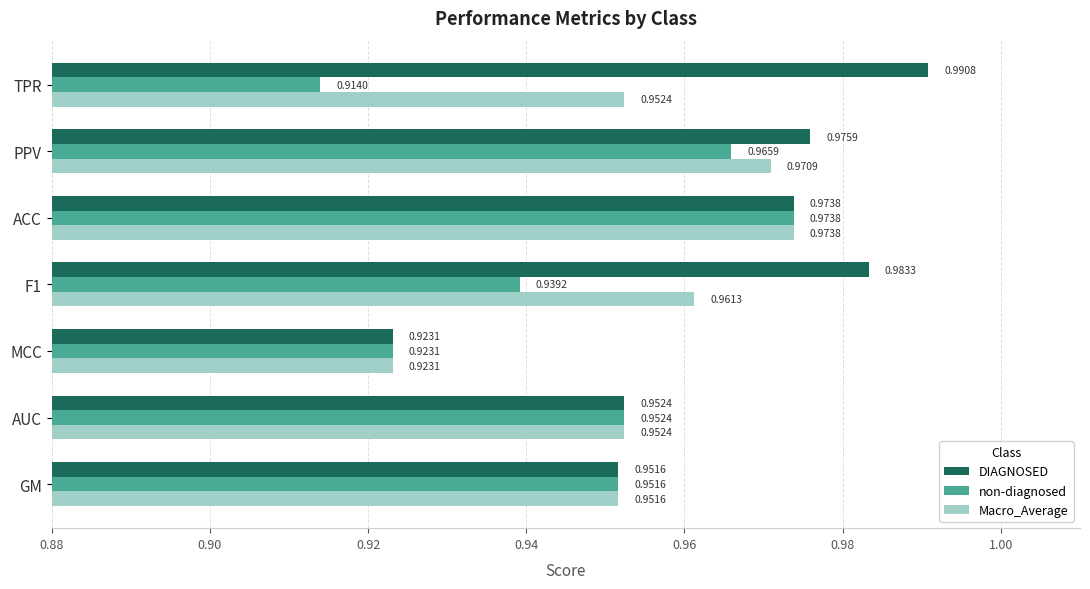

What is the sum of all non-diagnosed values?

6.6